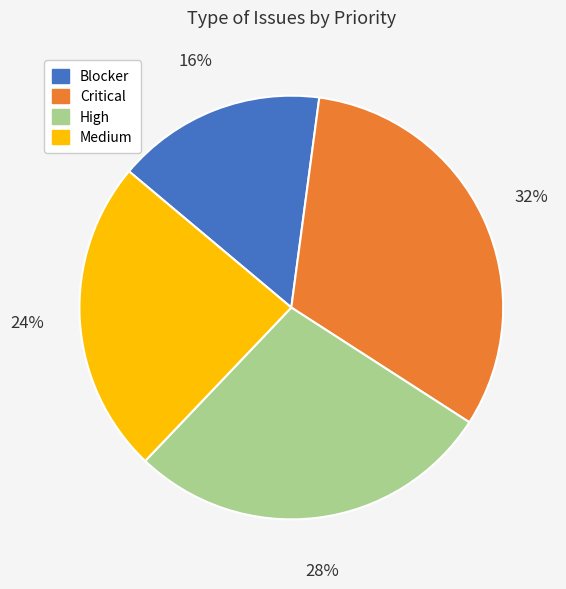

Between Critical and Blocker, which is larger?

Critical